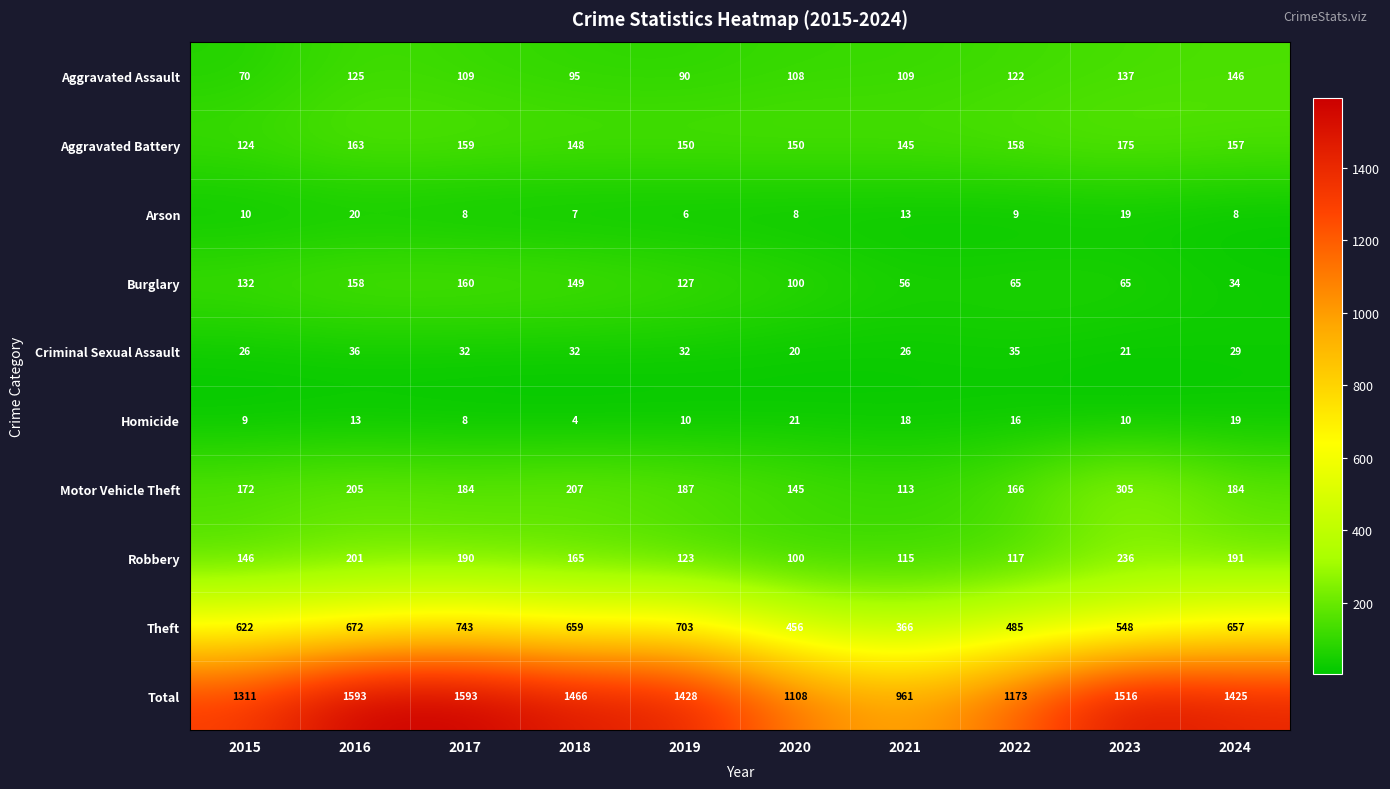

Which category has the lowest value in the Aggravated Battery series?

2015